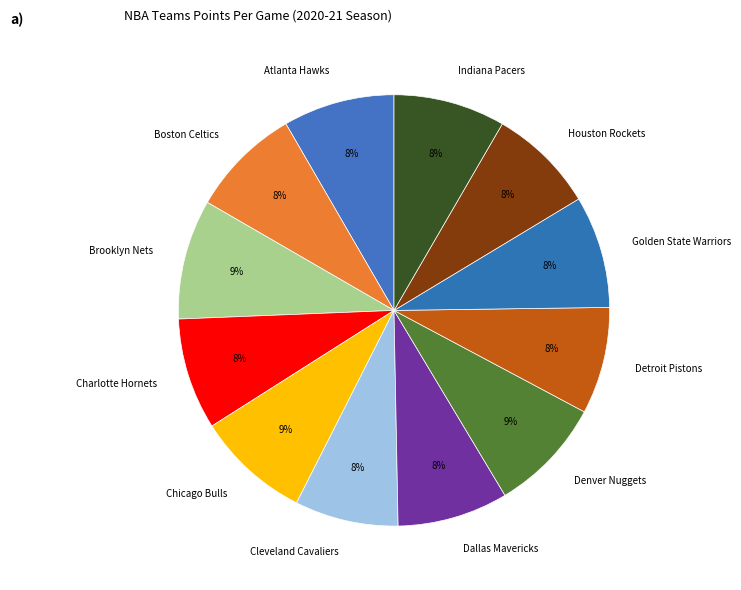

To the nearest percent, what is the combined percentage of Dallas Mavericks and Brooklyn Nets?

17%